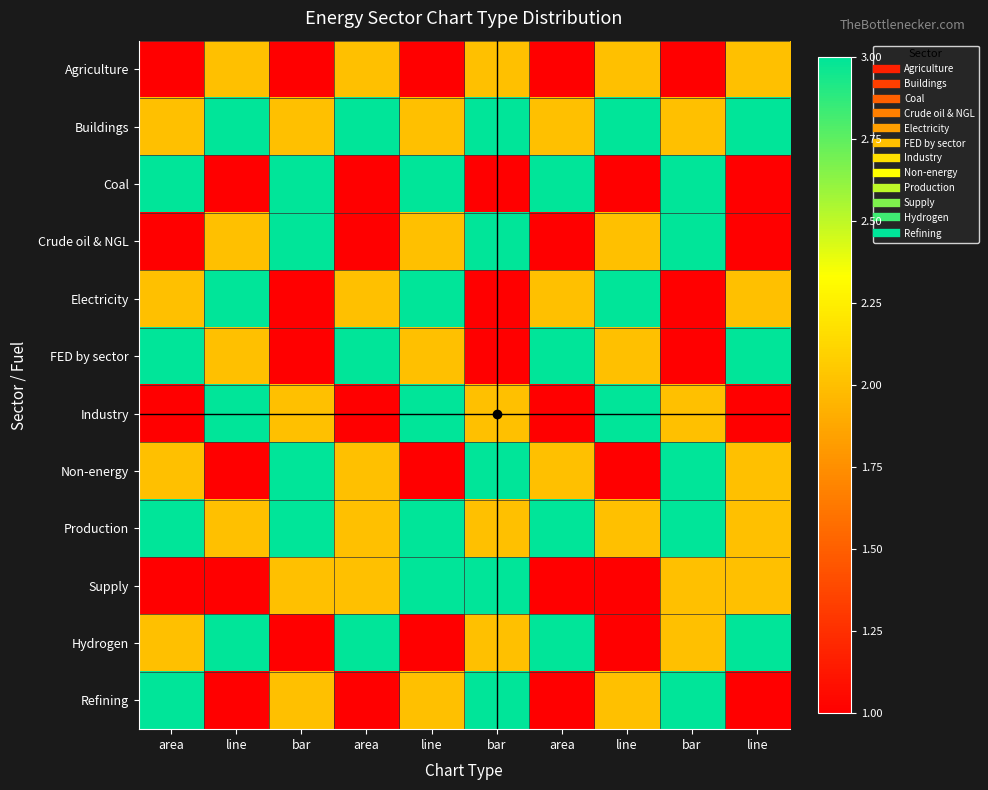

How many series are shown in this chart?

12